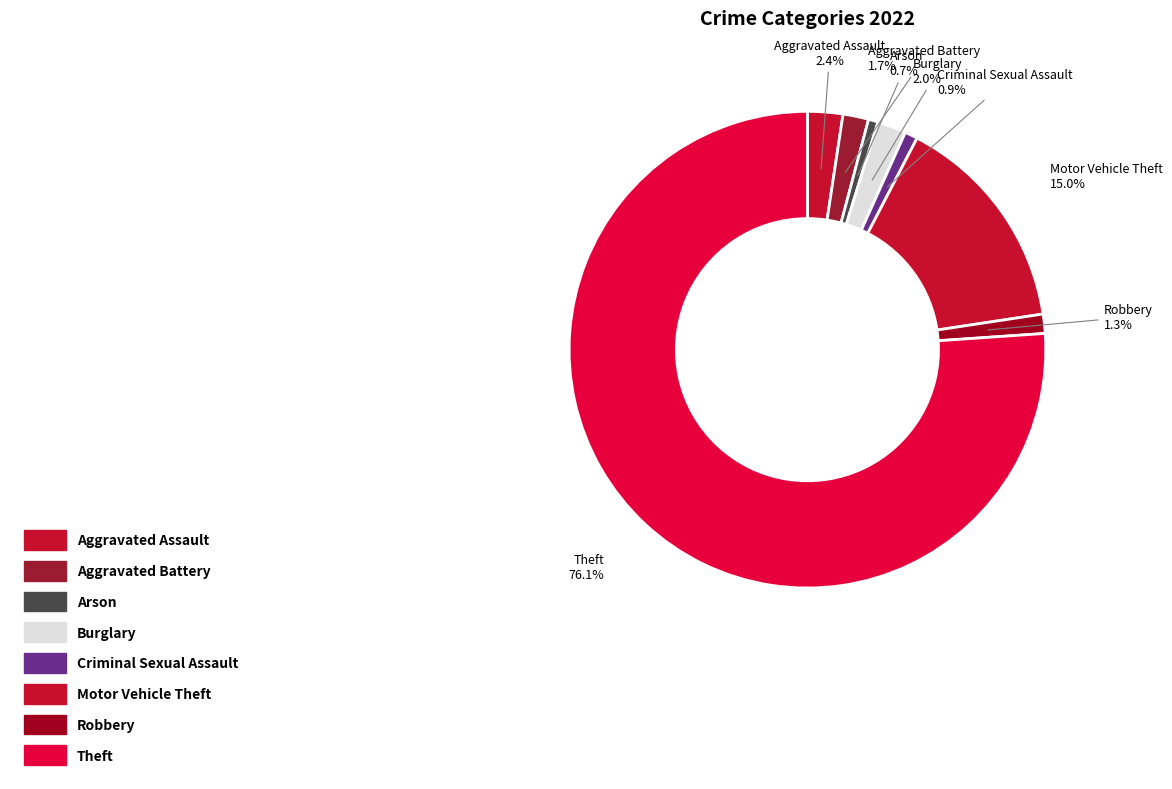

Count the number of slices in the pie.

8